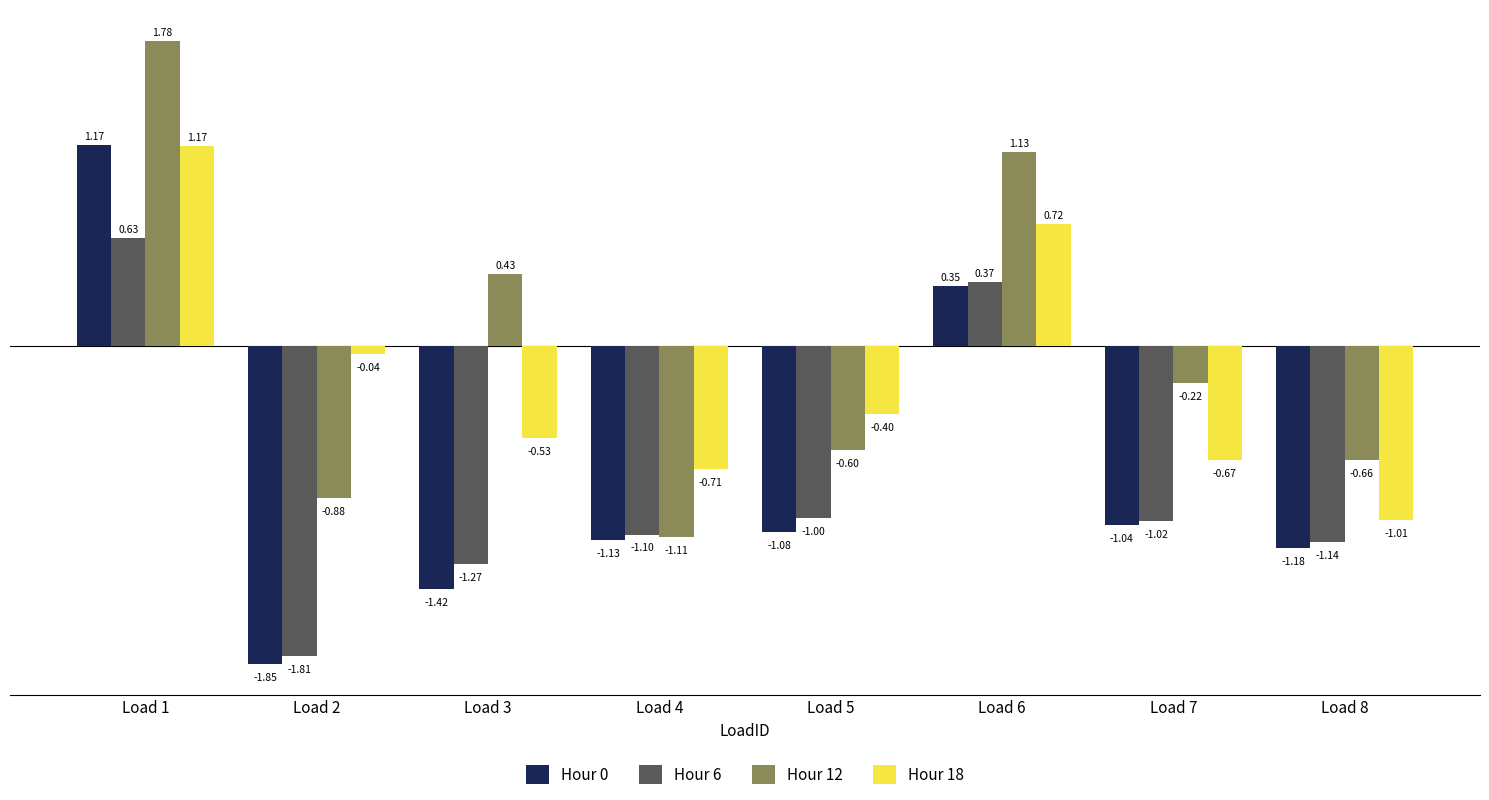

How many data points in Hour 0 are above -1?

2